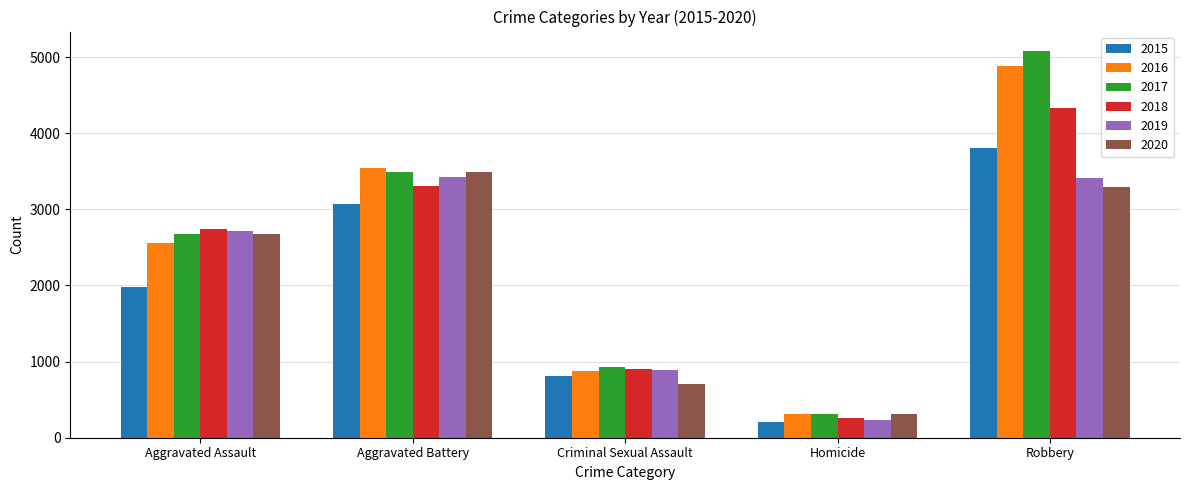

How many categories are shown in the chart?

5